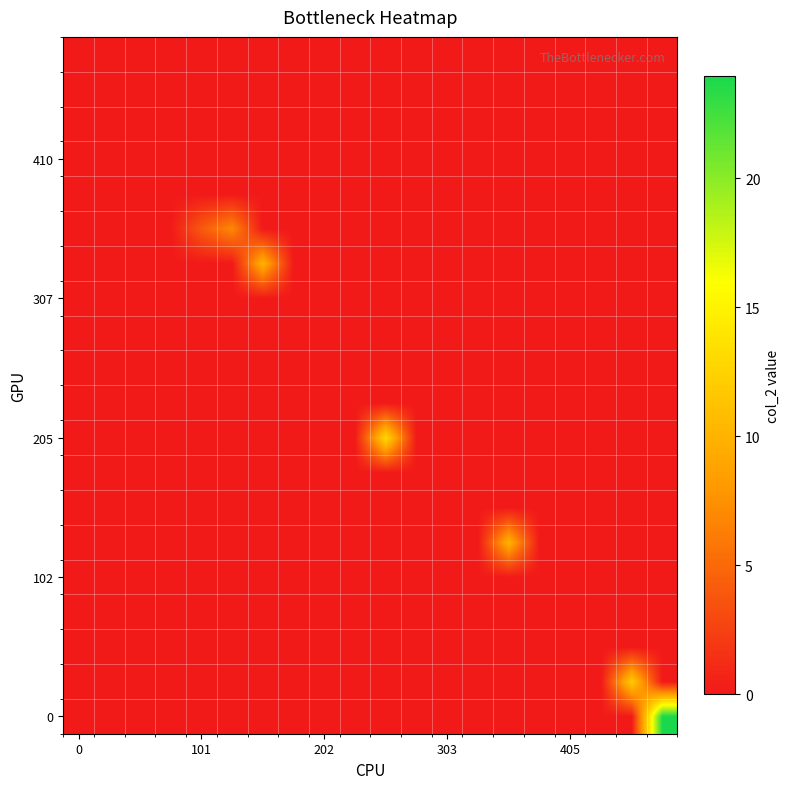

At which category is the sum across all series the highest?

19